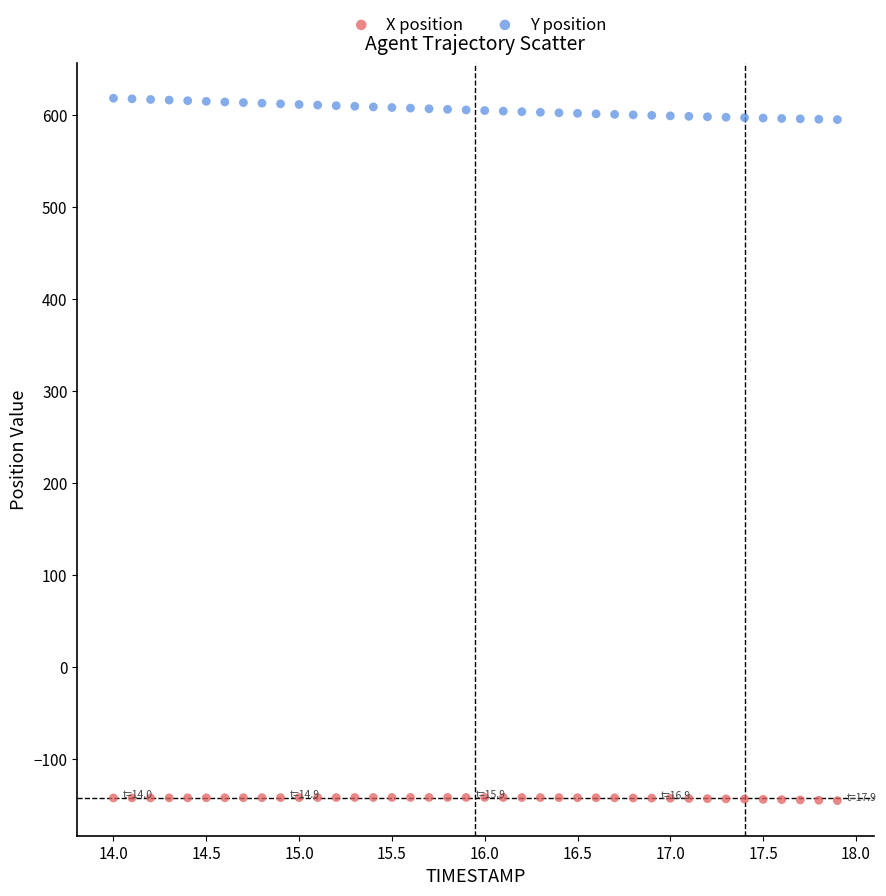

Across all data points, what is the range of Y values (max minus min)?

762.7